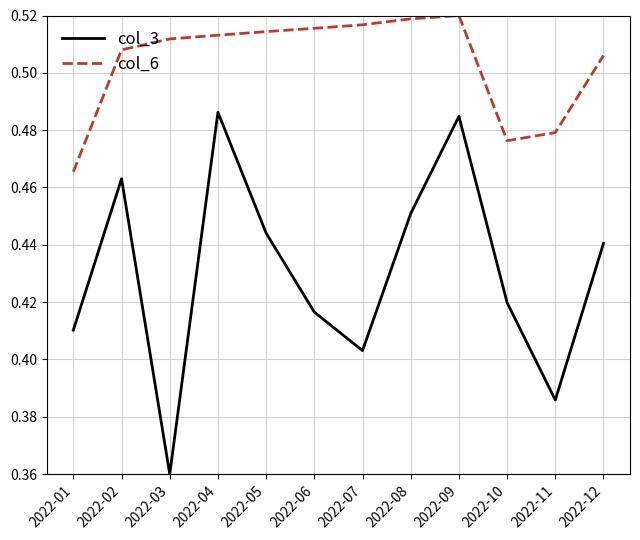

List the series in order of their peak value, highest first.

col_6, col_3